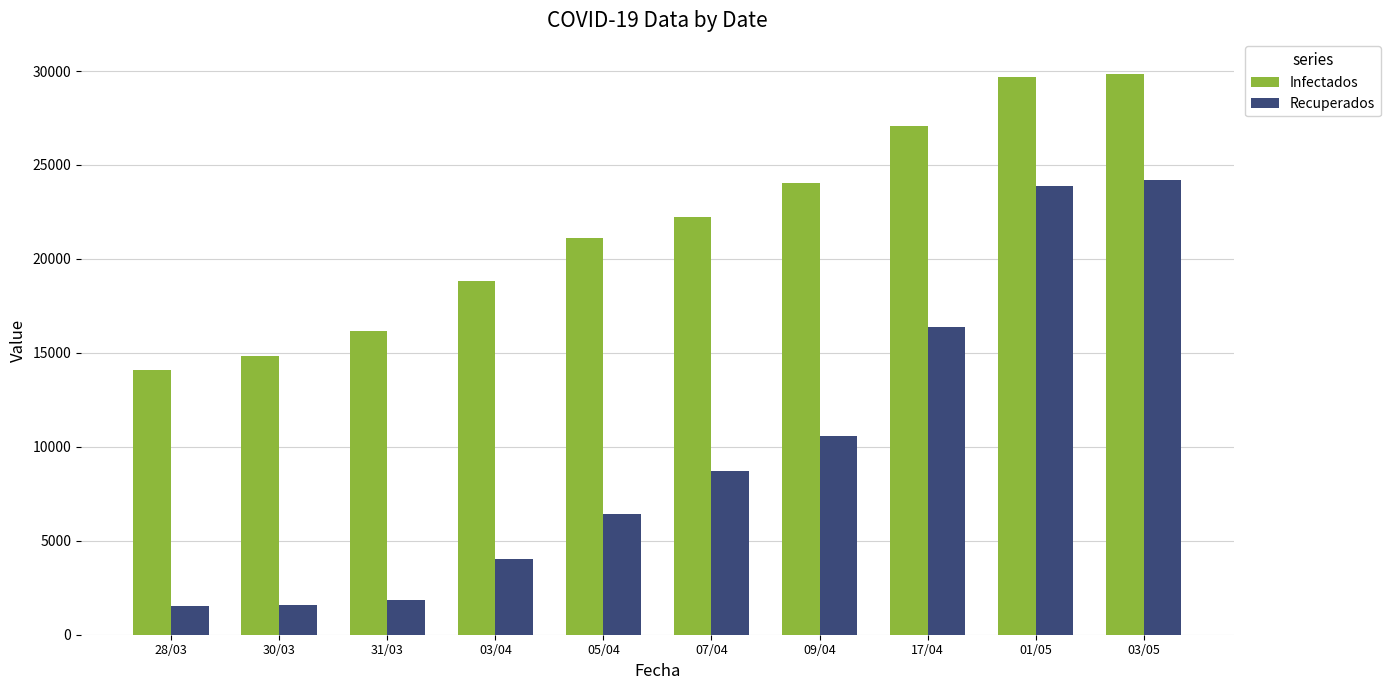

What is the total value across all series at 03/04?

22840